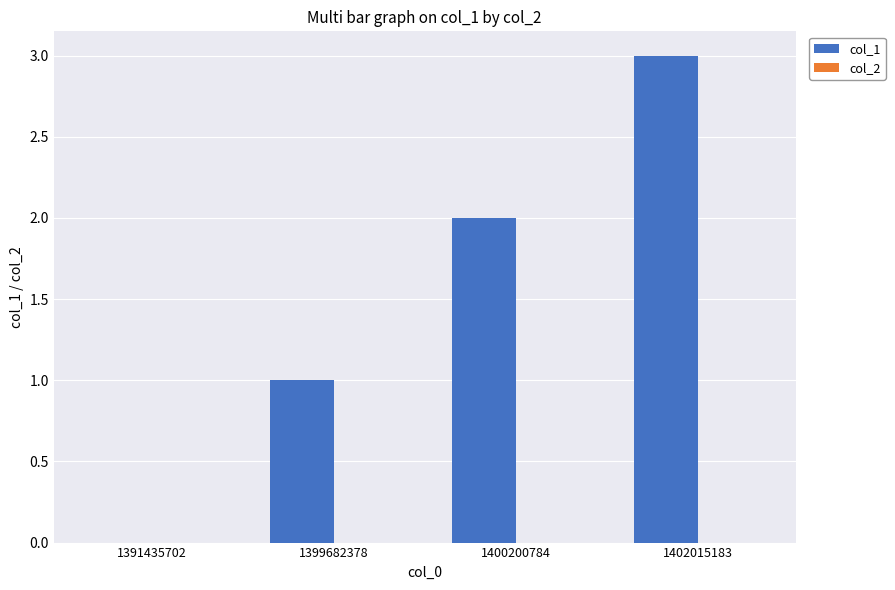

What is the greatest value displayed?

3